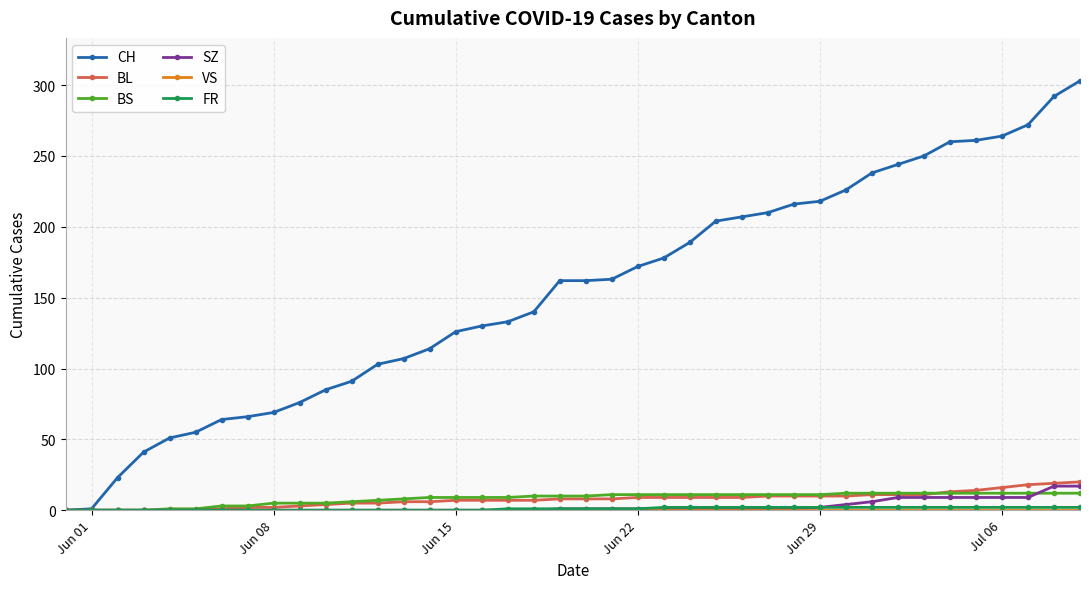

Does the chart have visible grid lines?

Yes